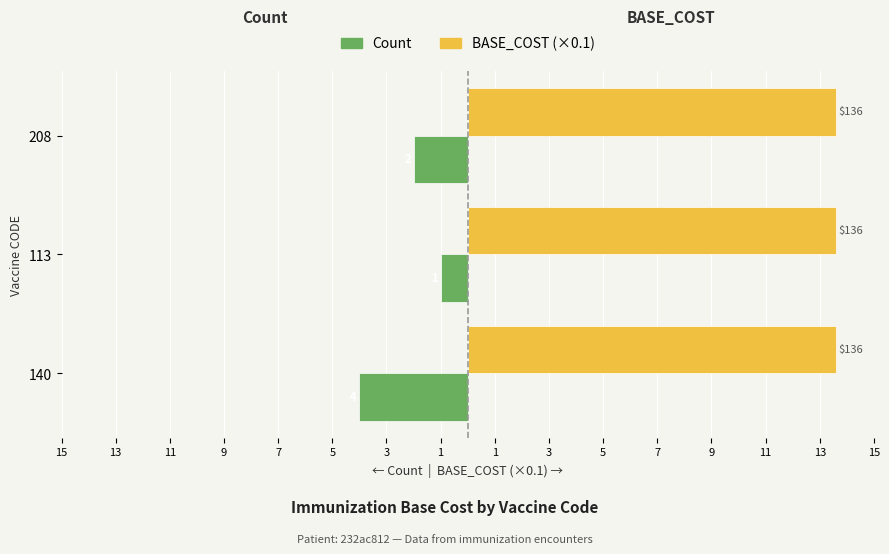

Count the number of categories in the chart.

3